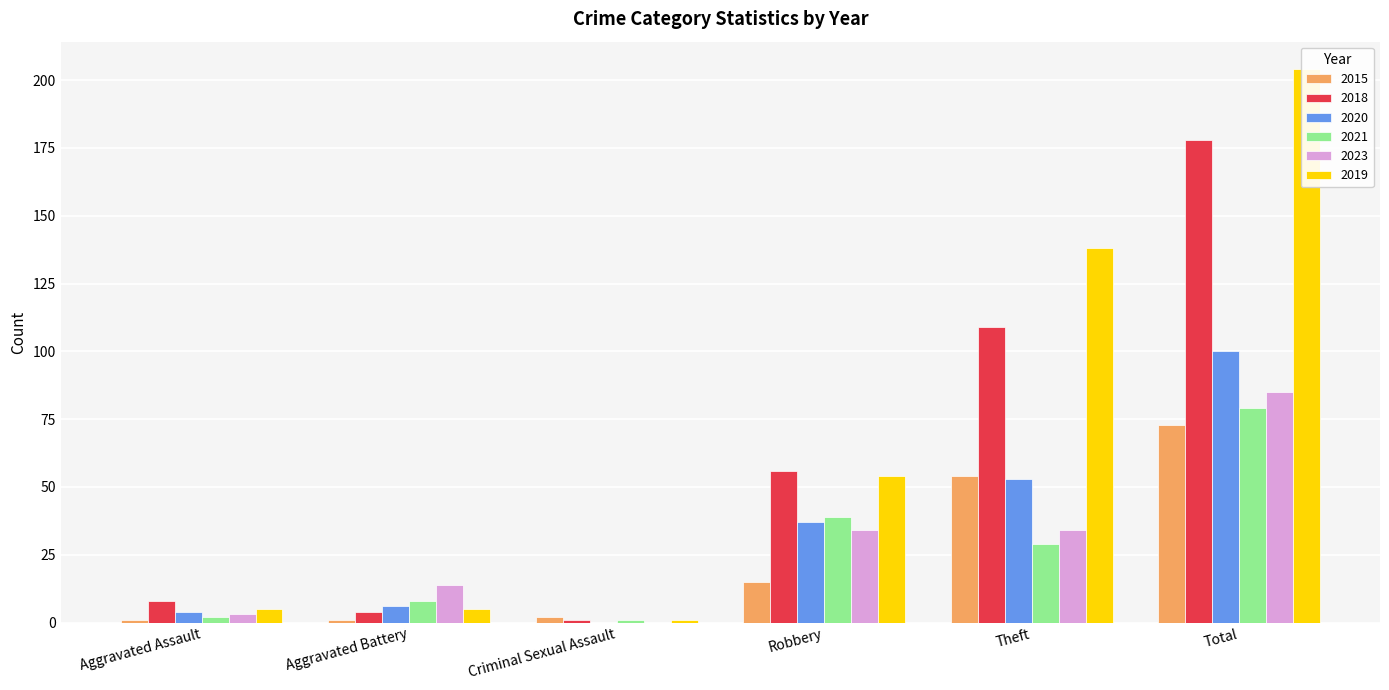

Where does the 2018 series first go above 56?

Theft